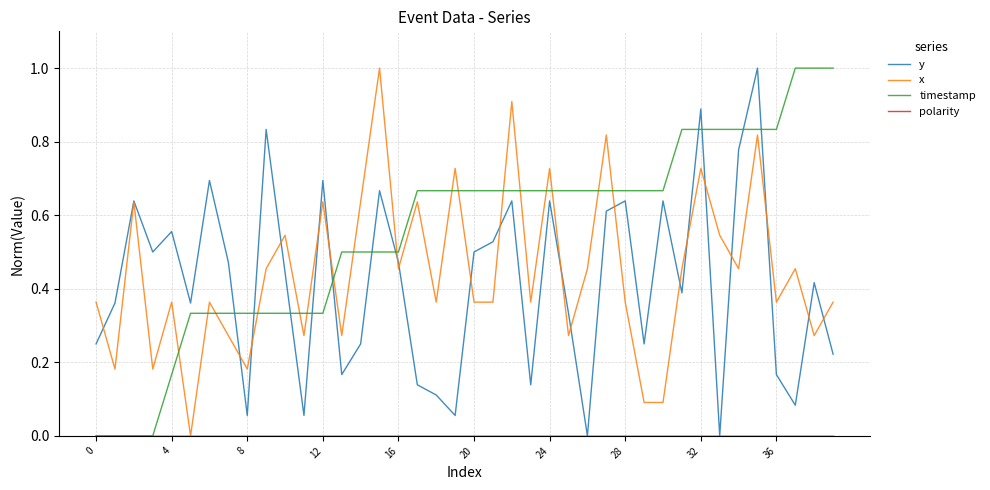

Which series has the largest total across all categories?

timestamp